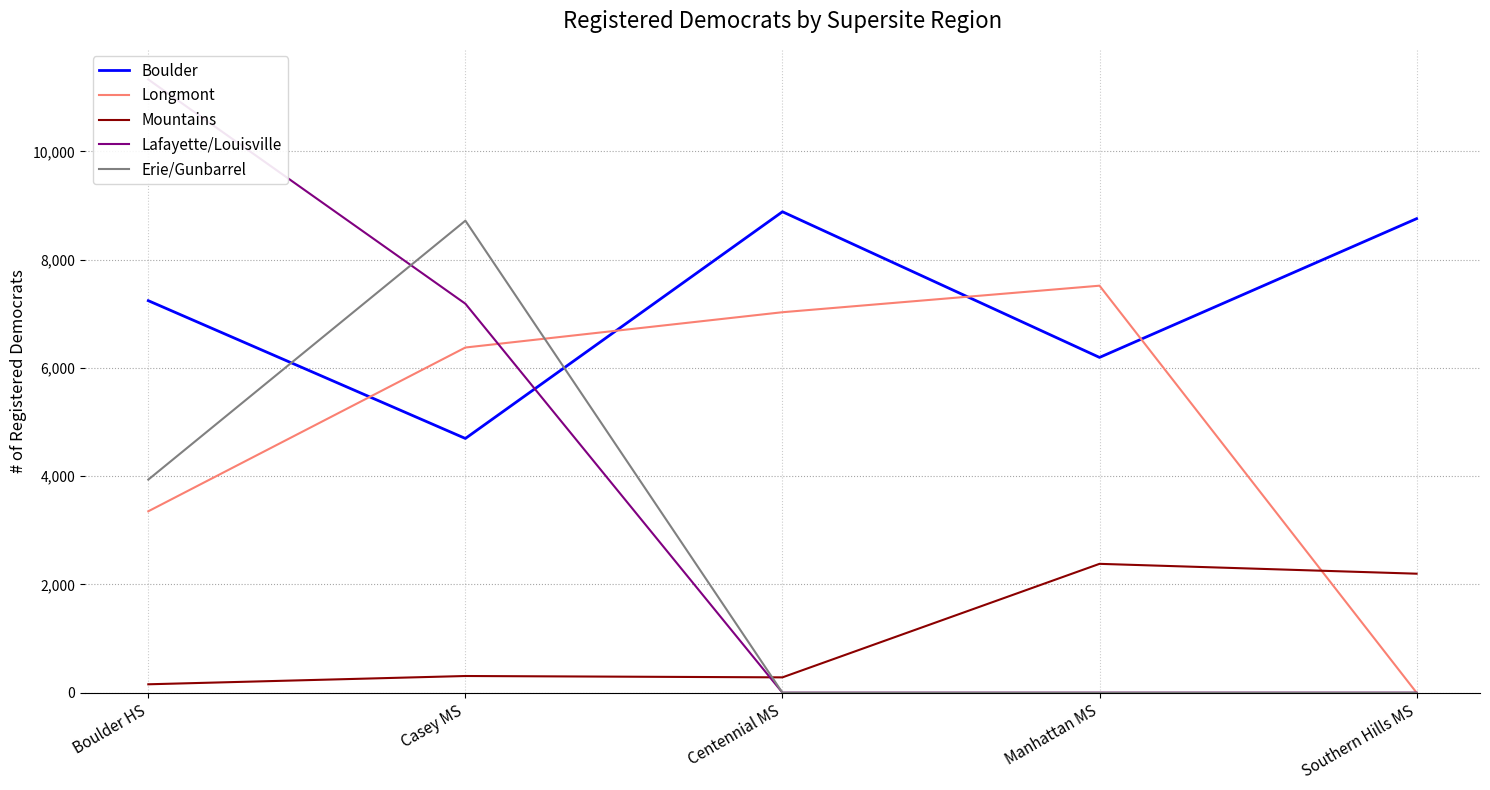

Which series has the largest total across all categories?

Boulder